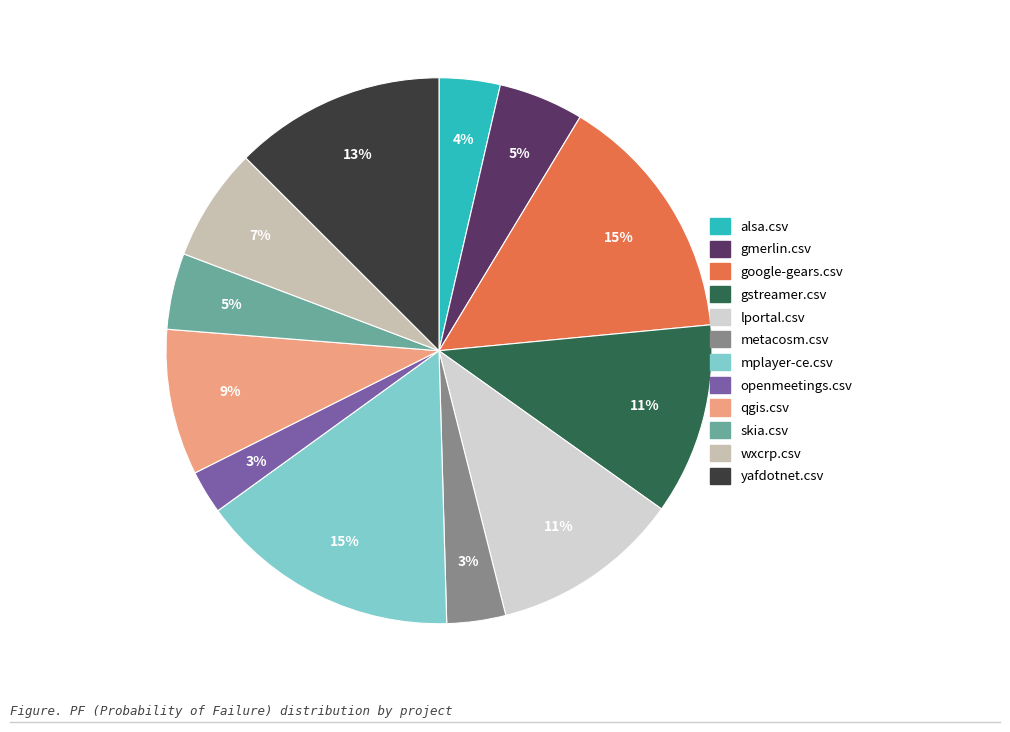

What percentage is the alsa.csv slice, to the nearest percent?

4%